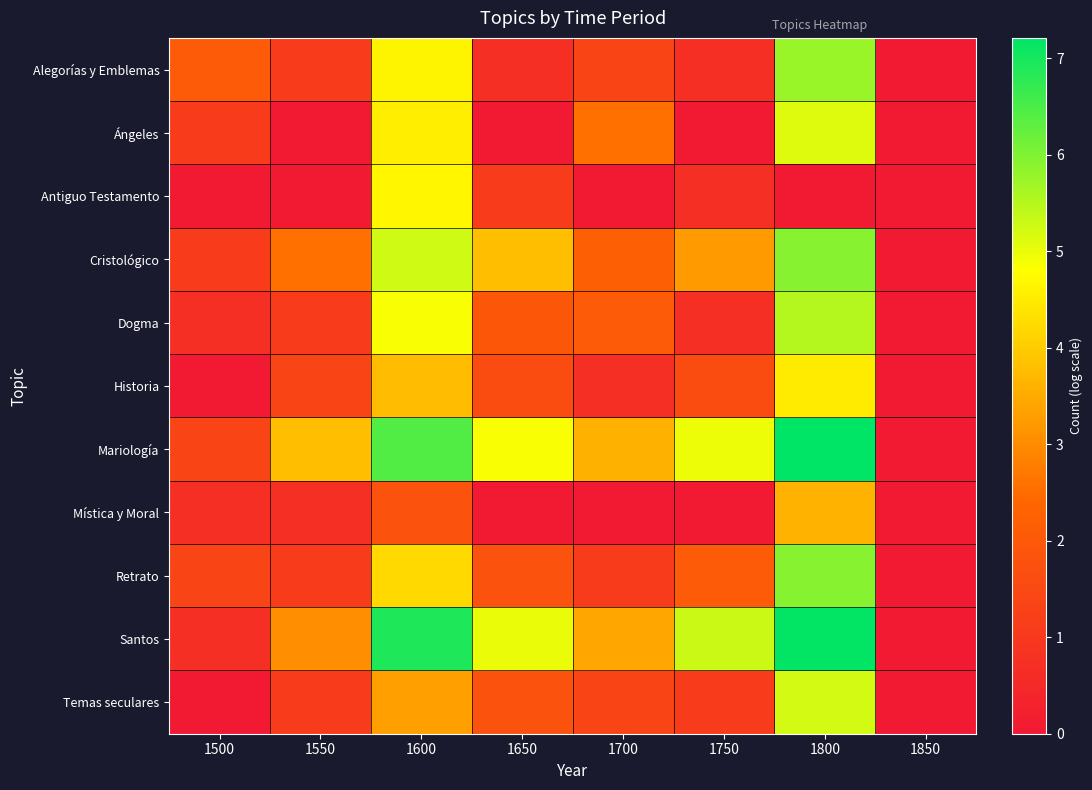

Between 1800 and 1850, which series saw the biggest shift?

Mariología